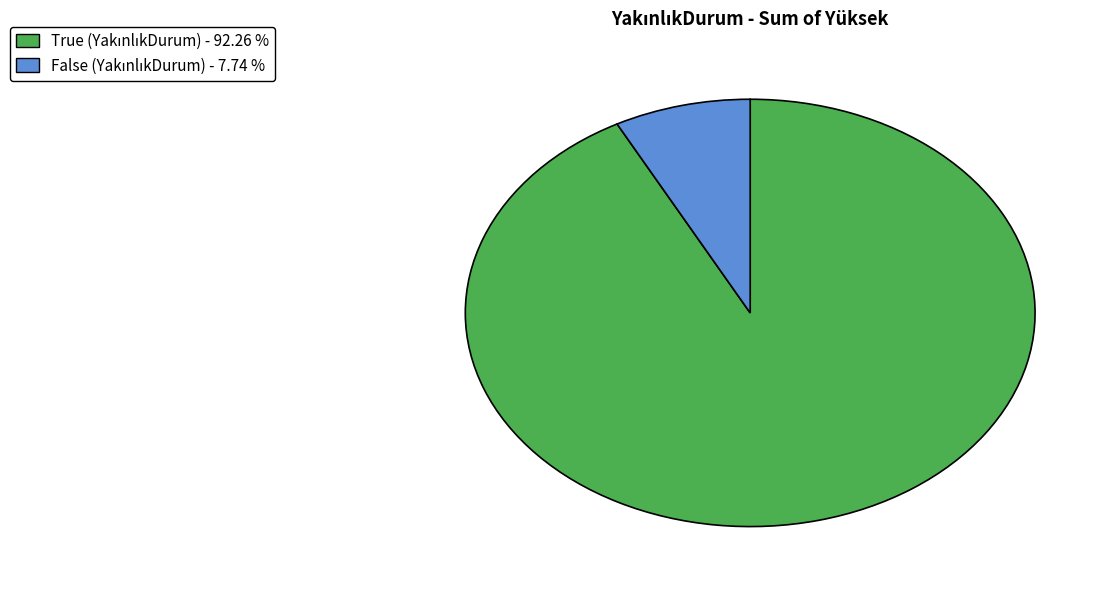

Does any single category account for the majority?

Yes